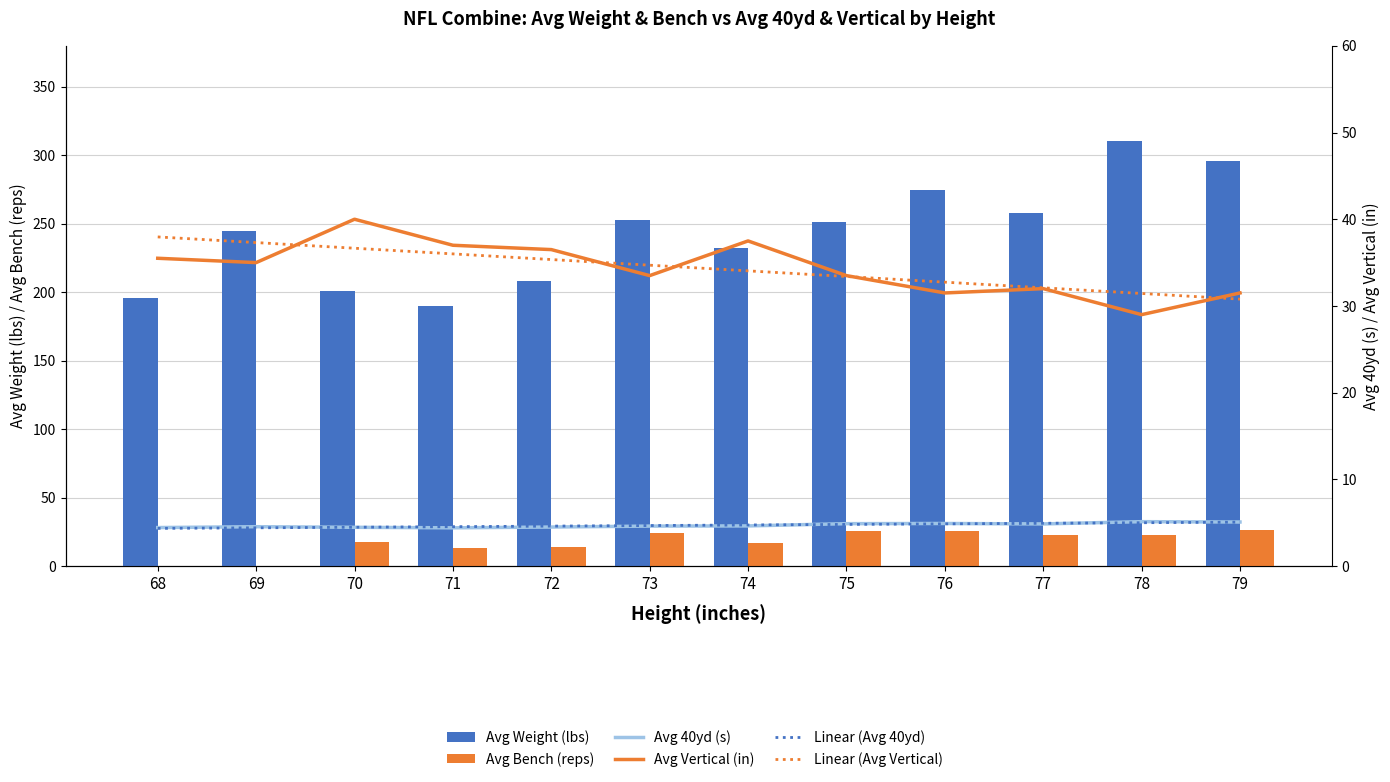

The Avg Bench (reps) series shows 0.0 at 68. True or false?

True